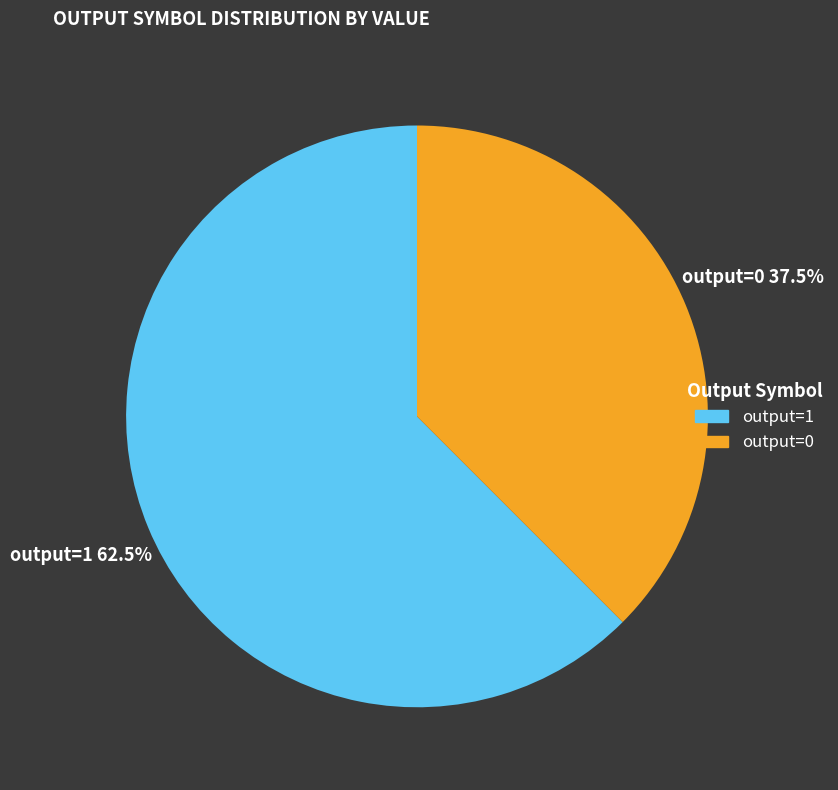

What portion of the pie excludes output=1?

37.5%